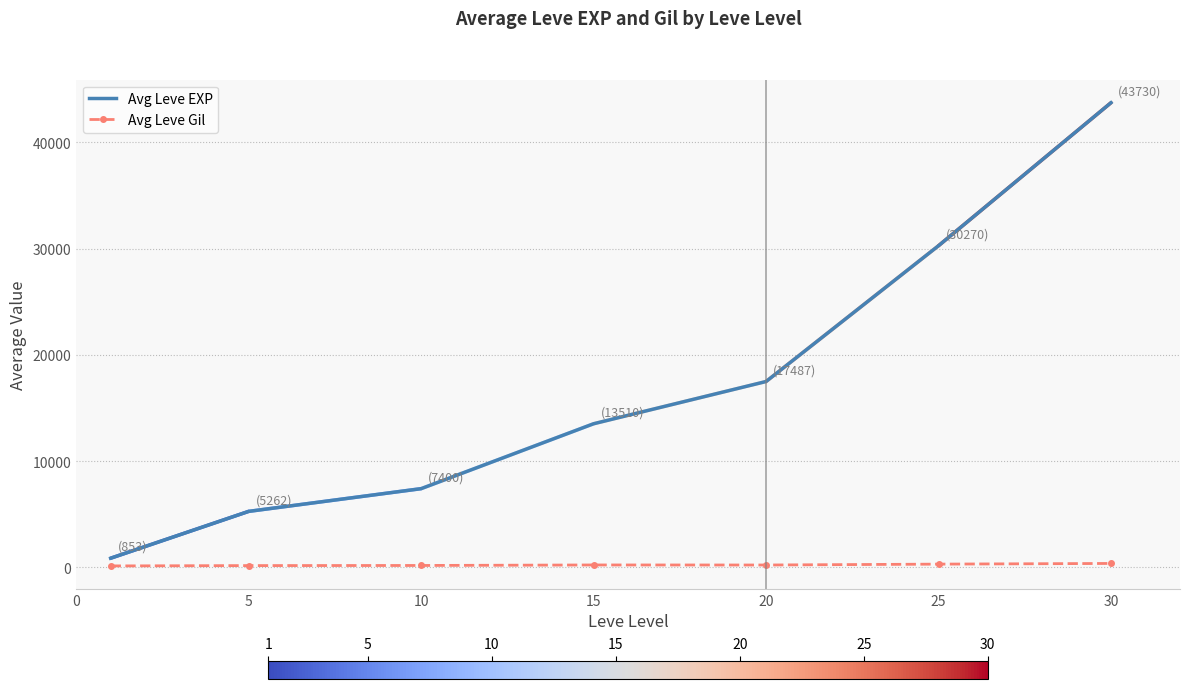

True or false: Avg Leve EXP and Avg Leve Gil intersect in this chart.

False